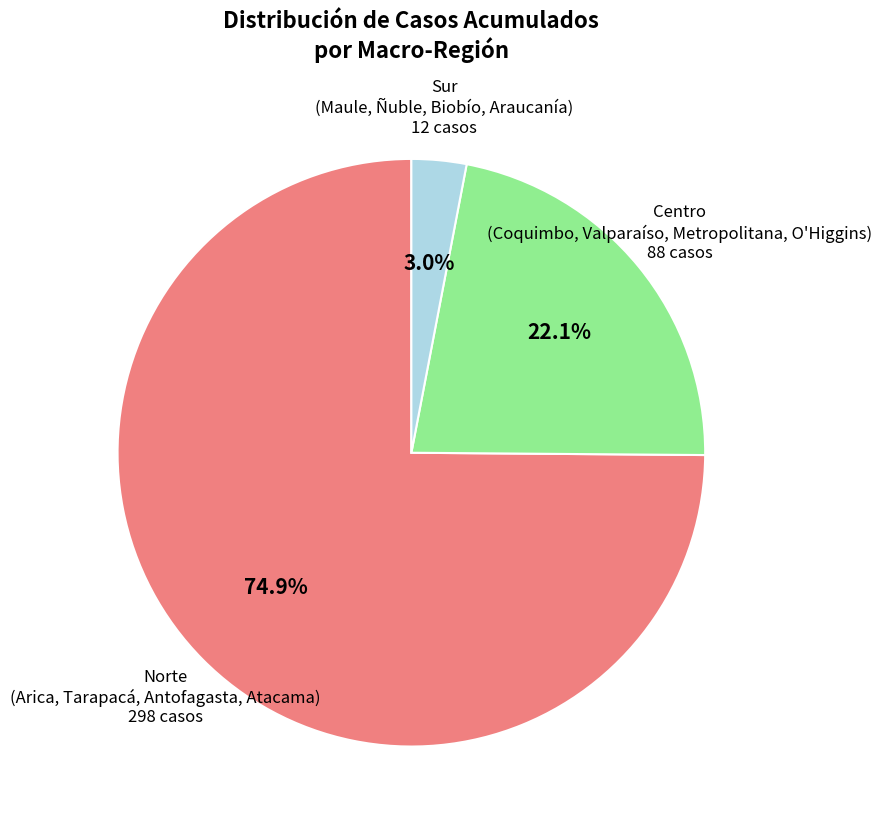

Is there a majority slice in this chart?

Yes